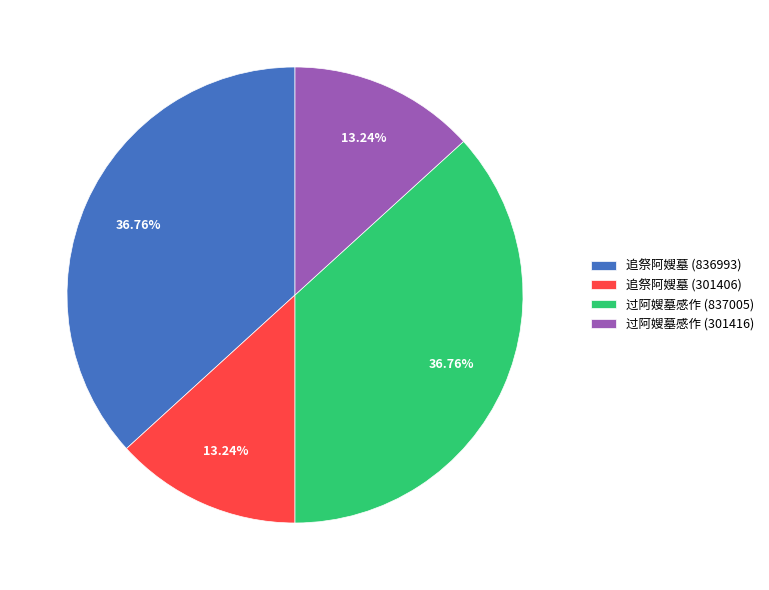

Approximately how many times larger is the value at 过阿嫂墓感作 (837005) compared to 过阿嫂墓感作 (301416)?

2.8